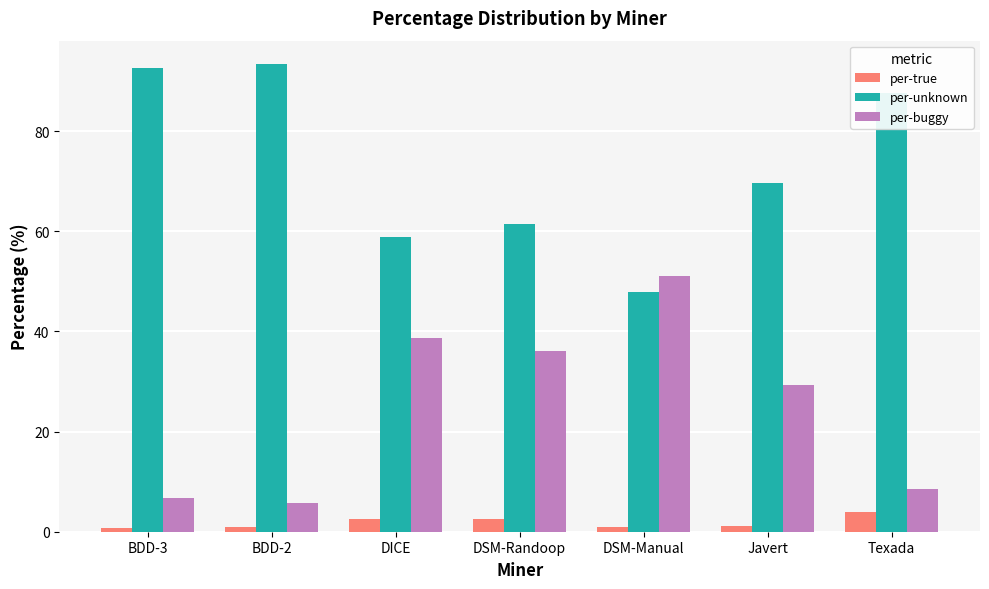

Is the value of per-buggy at BDD-2 greater than the value of per-unknown at BDD-3?

No